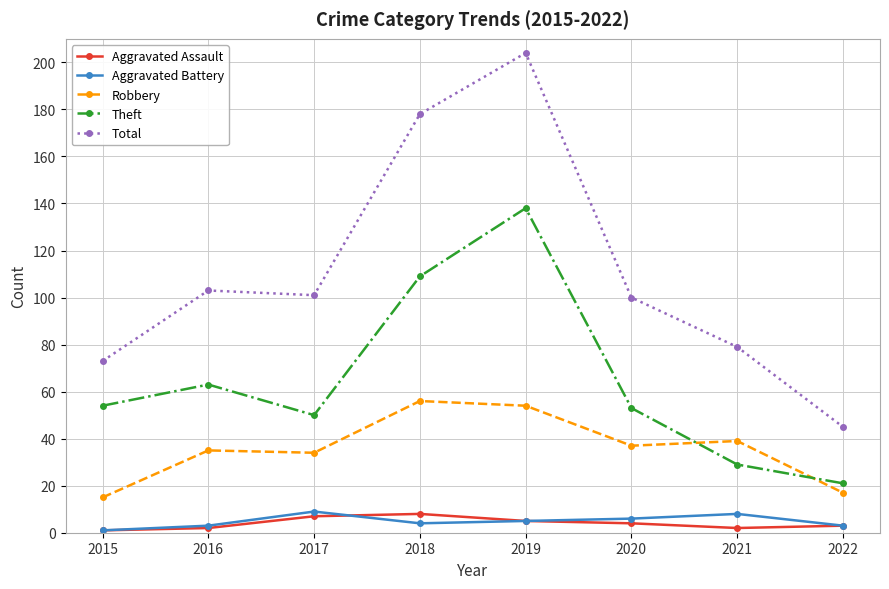

True or false: Aggravated Assault has more than 0 points higher than both neighbors.

True